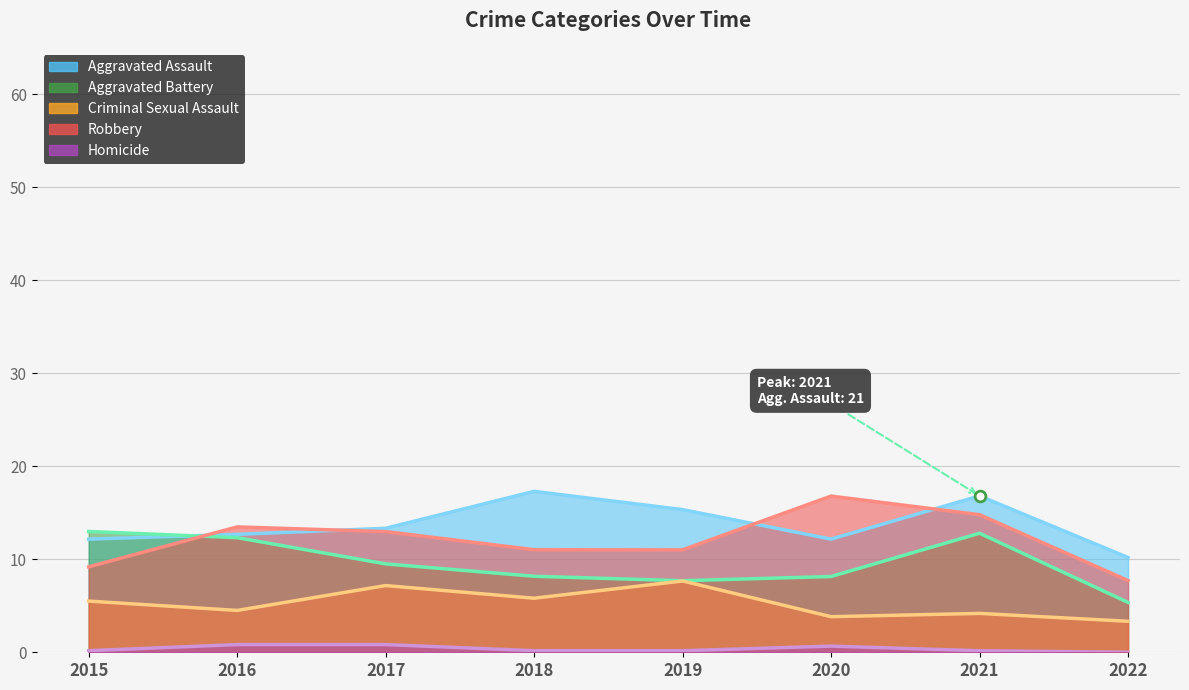

Which series has the largest total across all categories?

Aggravated Assault